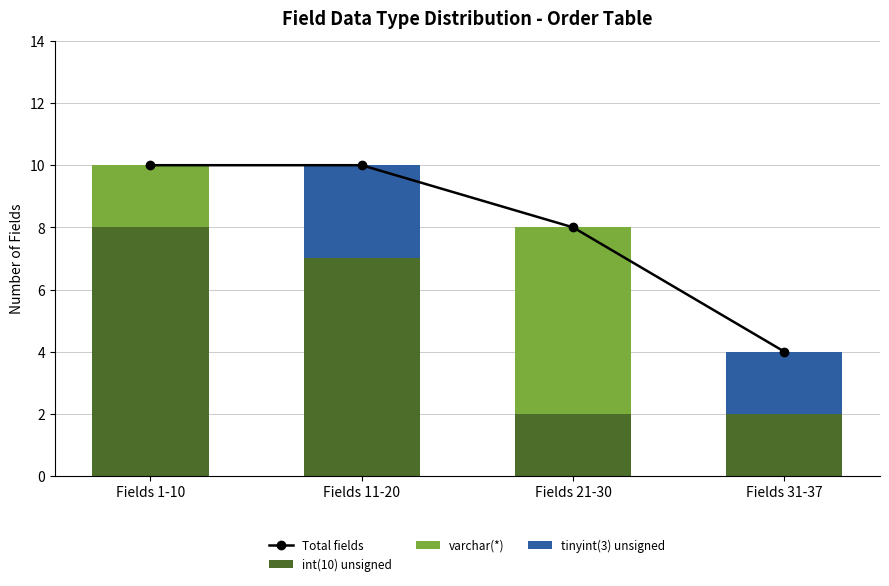

What is the label of the 1st bar from the left?

Fields 1-10